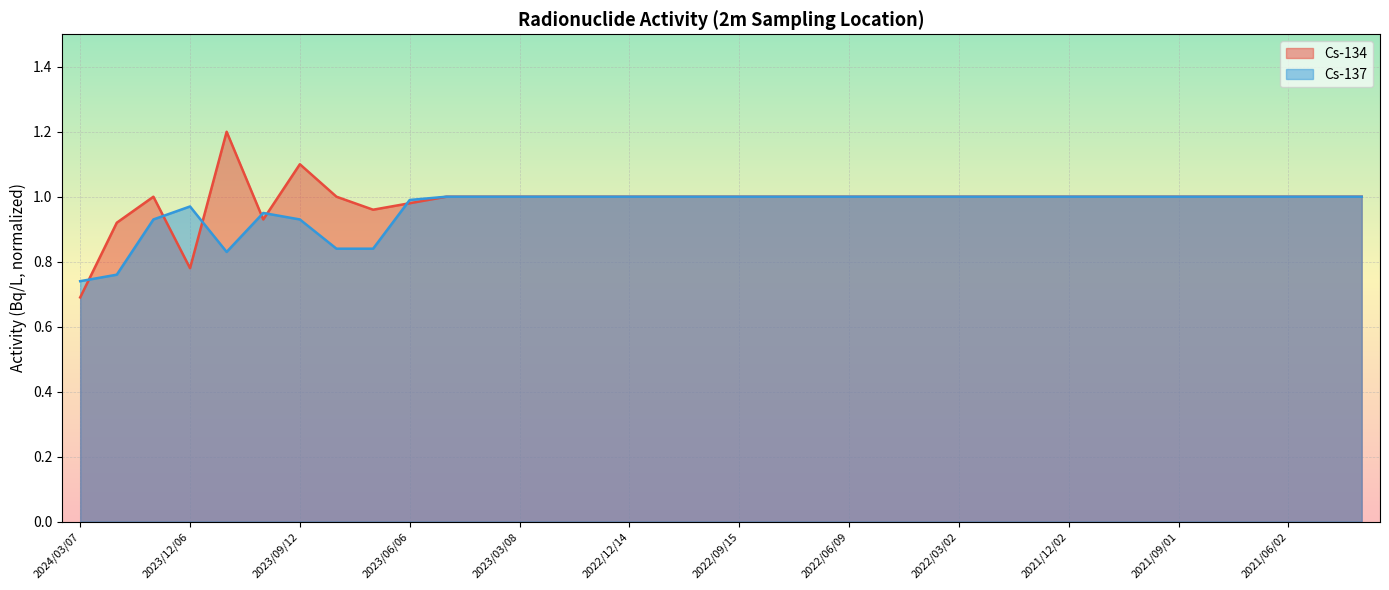

Which series has the largest range (max minus min)?

Cs-134